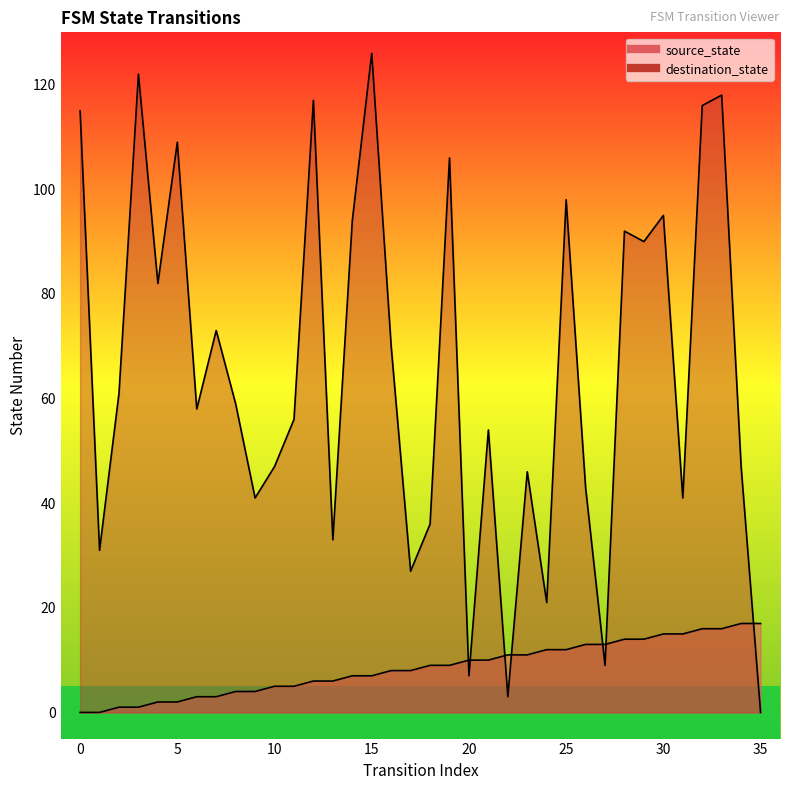

Is the value of destination_state at 32 greater than the value of source_state at 6?

Yes